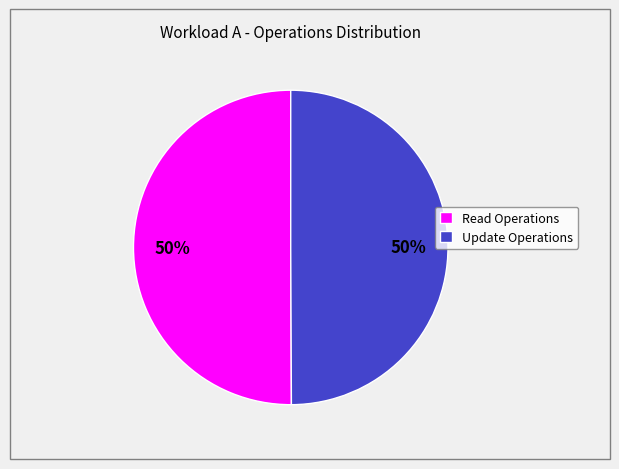

Combined, do Update Operations and Read Operations account for over 50%?

Yes